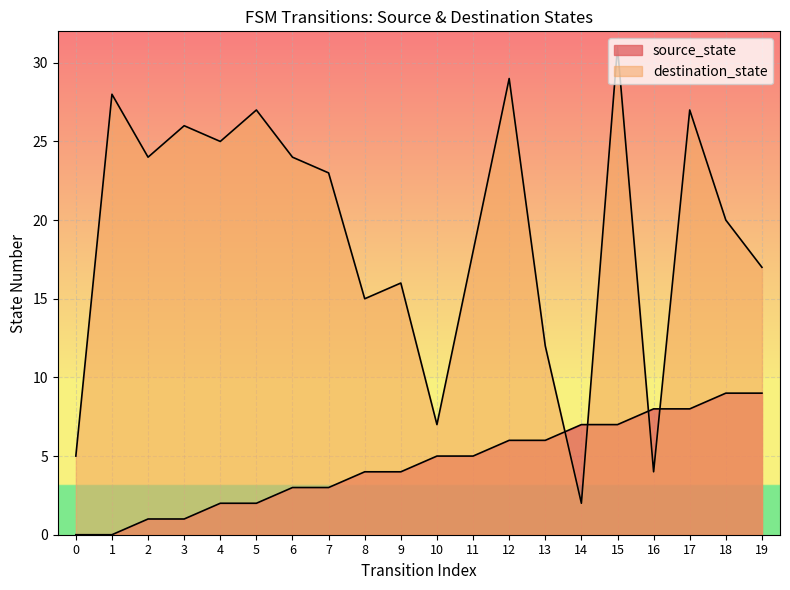

True or false: source_state and destination_state intersect in this chart.

True